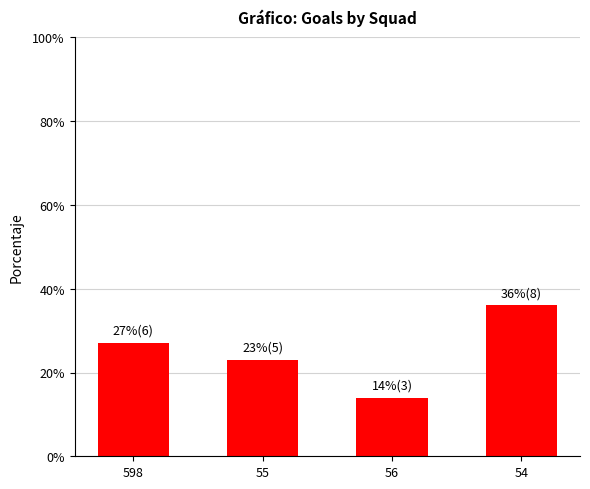

What value does the data have at 54?

36